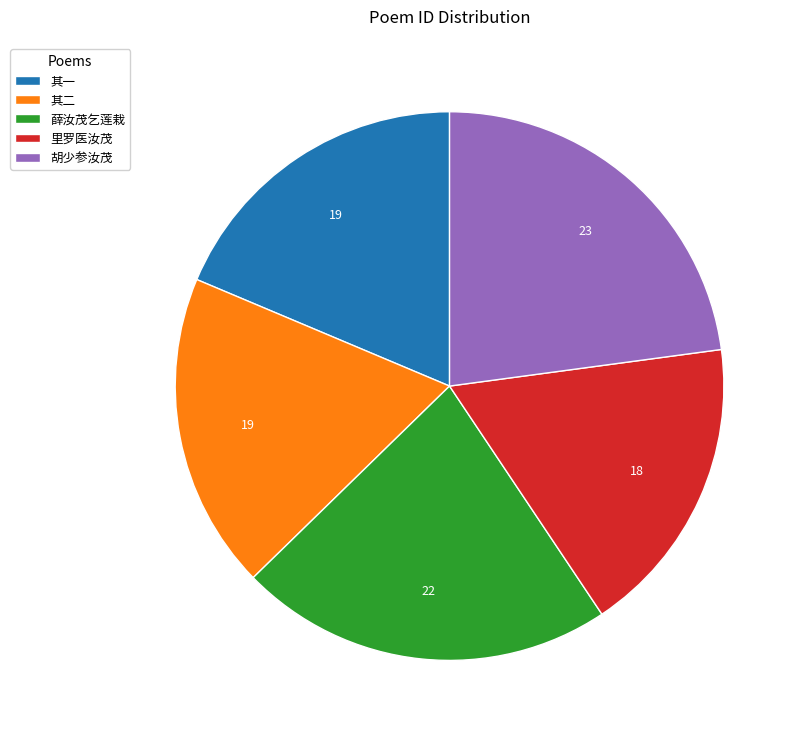

Does 里罗医汝茂 account for over 50% of the chart?

No